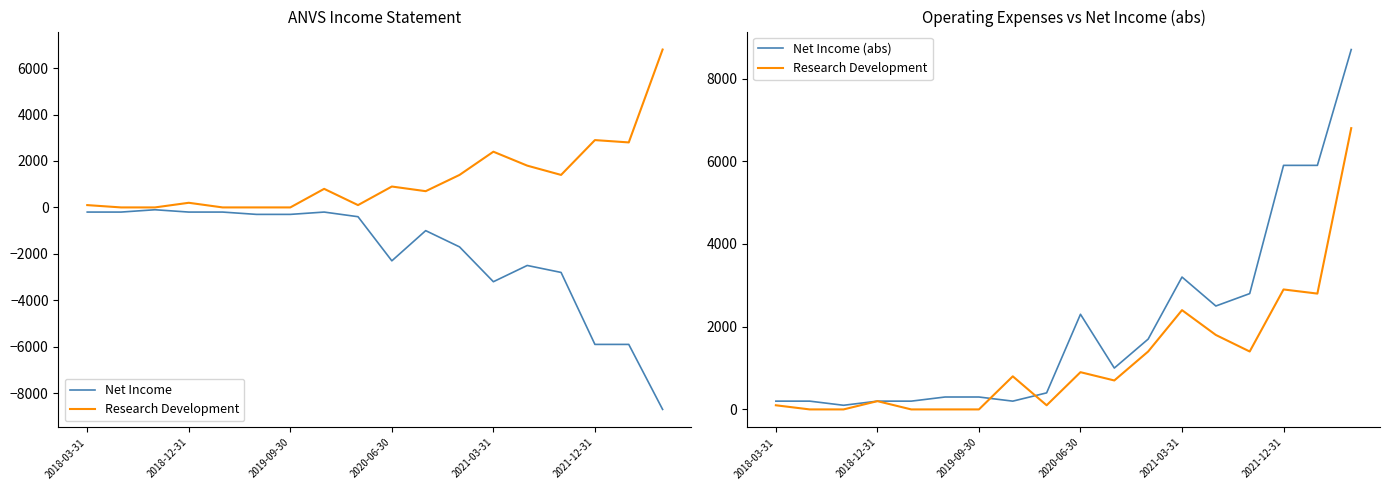

How many intersections are there between Research Development and Net Income (abs)?

2